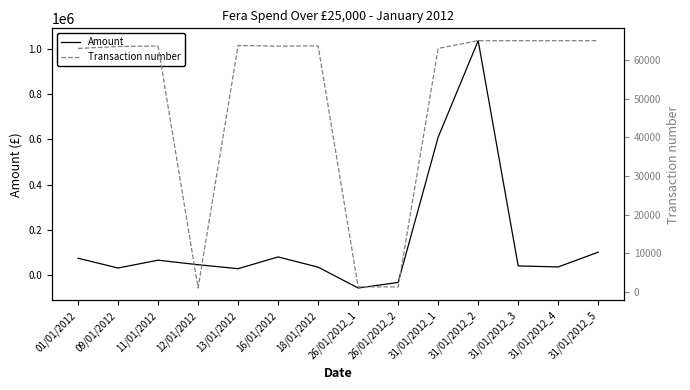

What is the sum of the Amount values at 26/01/2012_1 and 31/01/2012_2?

978743.1